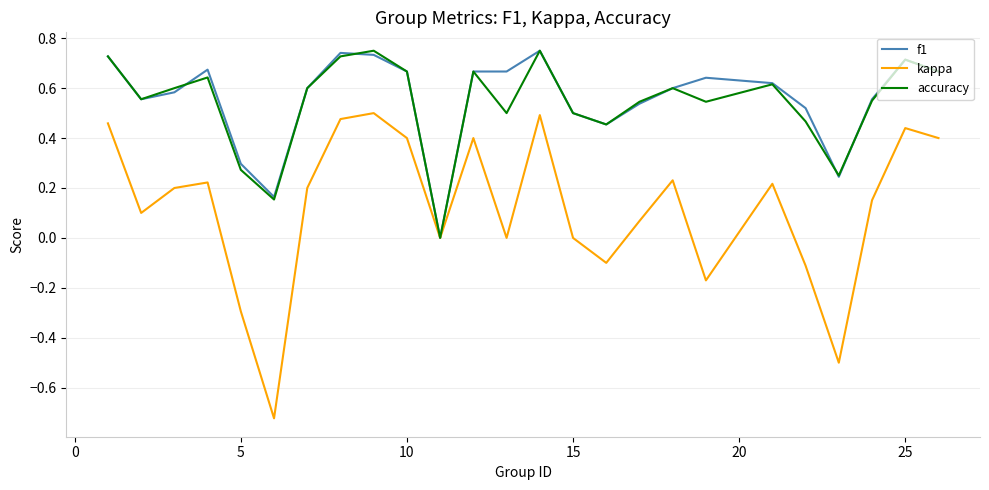

Which series has the widest spread of values?

kappa